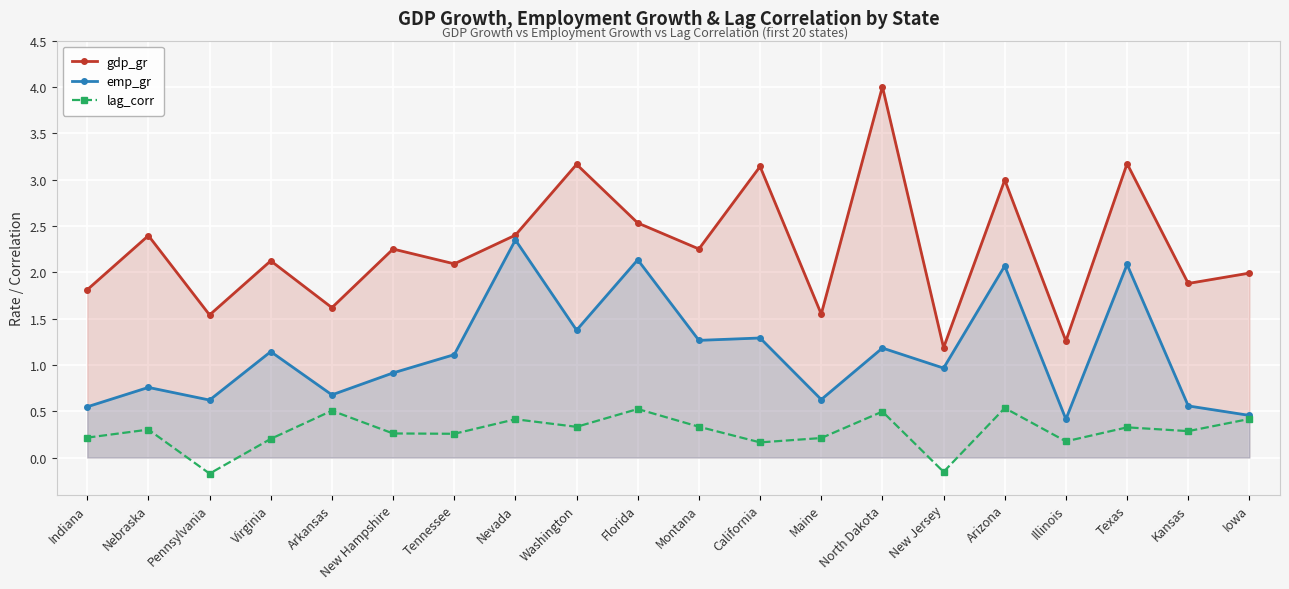

The value of emp_gr at California is 0.3. True or false?

False